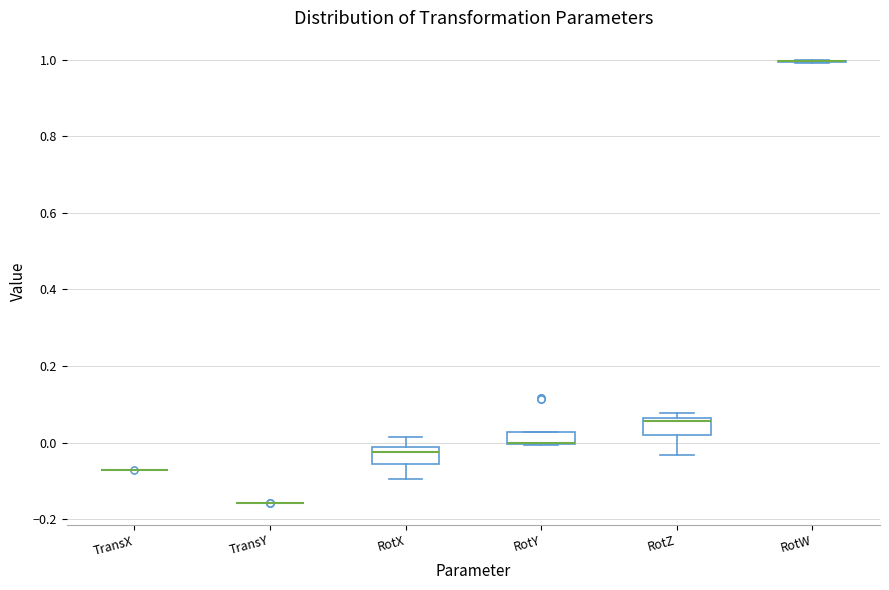

Reading left to right, read every box against the y-axis: the position of its median line, the range the box covers, and the ends of its whiskers. The values are not printed on the chart, so give them approximately, as read against the axis.

TransX: box collapsed to a line at -0.08, whiskers -0.08 to -0.08
TransY: box collapsed to a line at -0.16, whiskers -0.16 to -0.16
RotX: median -0.02 (just below the box's upper edge), box -0.06 to -0.02, whiskers -0.10 to 0.02
RotY: median 0.00 (drawn on the box's lower edge), box 0.00 to 0.02, whiskers 0.00 to 0.02
RotZ: median 0.06 (just below the box's upper edge), box 0.02 to 0.06, whiskers -0.04 to 0.08
RotW: box collapsed to a line at 1.00, whiskers 1.00 to 1.00